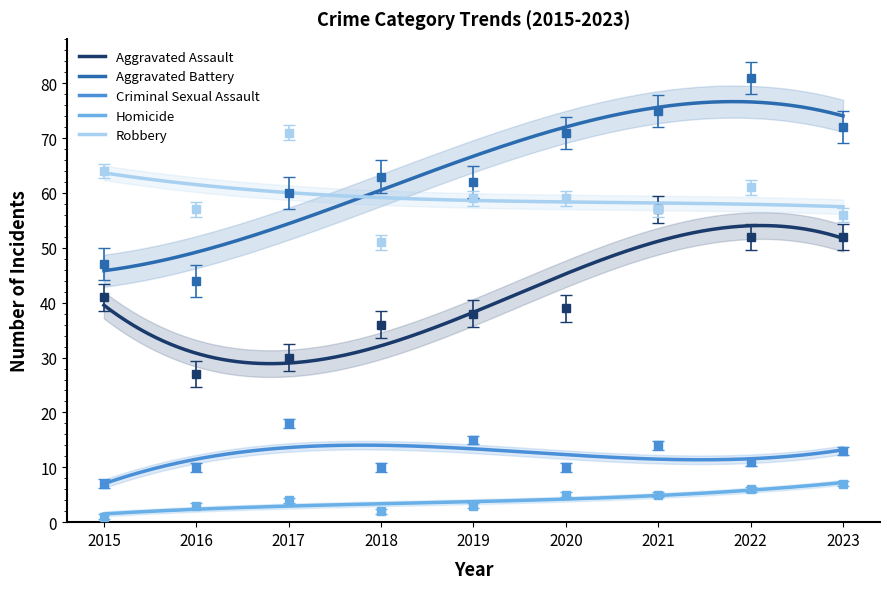

Which category has the lowest value across all series?

2015